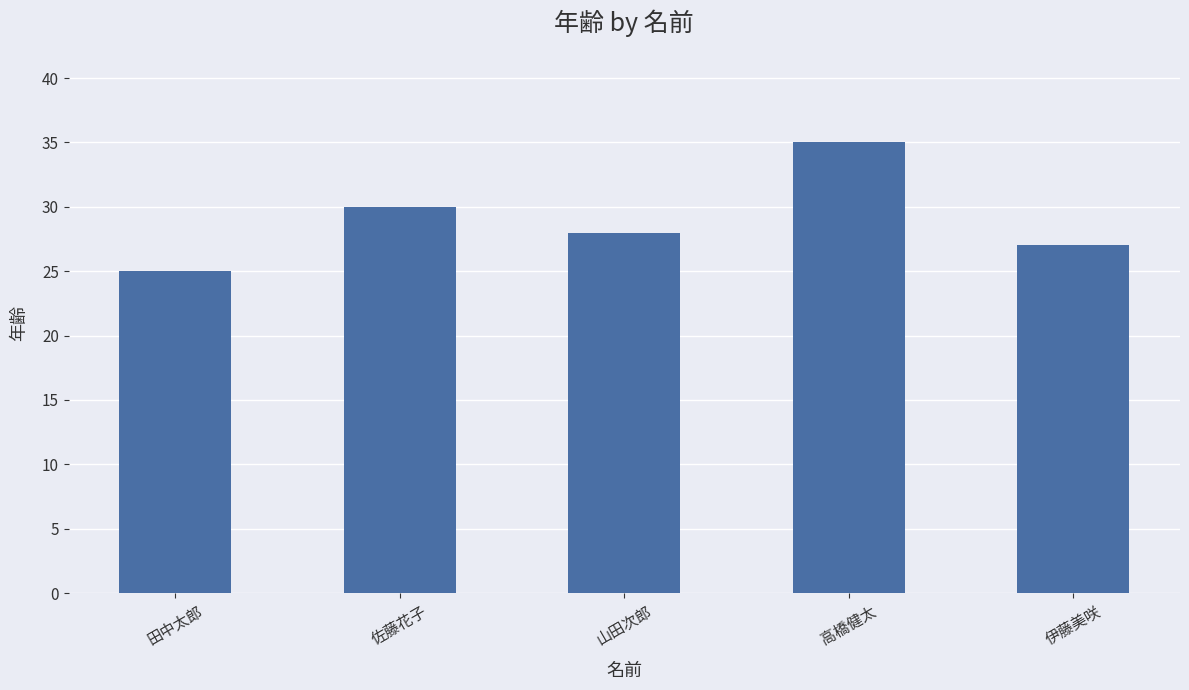

What position from the left is 佐藤花子?

2